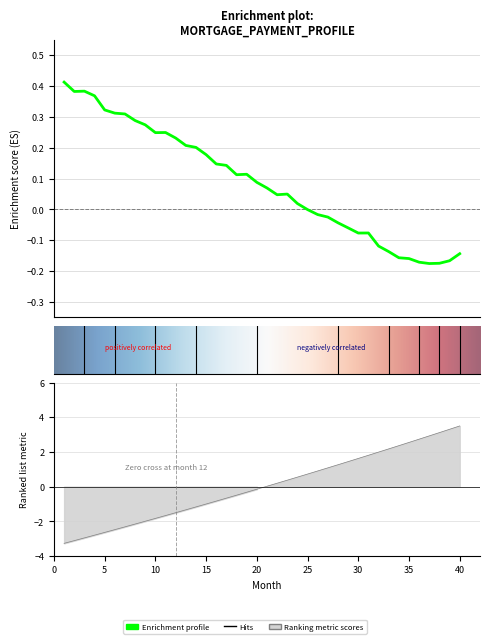

Is the value of month_payment at 33 greater than the value of interest at 10?

Yes